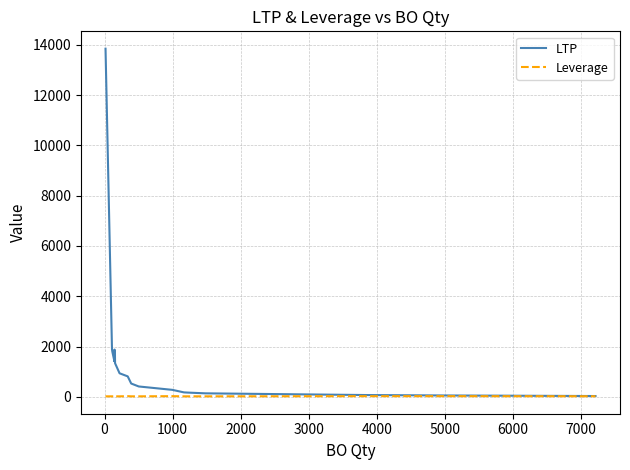

At how many categories does at least one series exceed 3719?

1